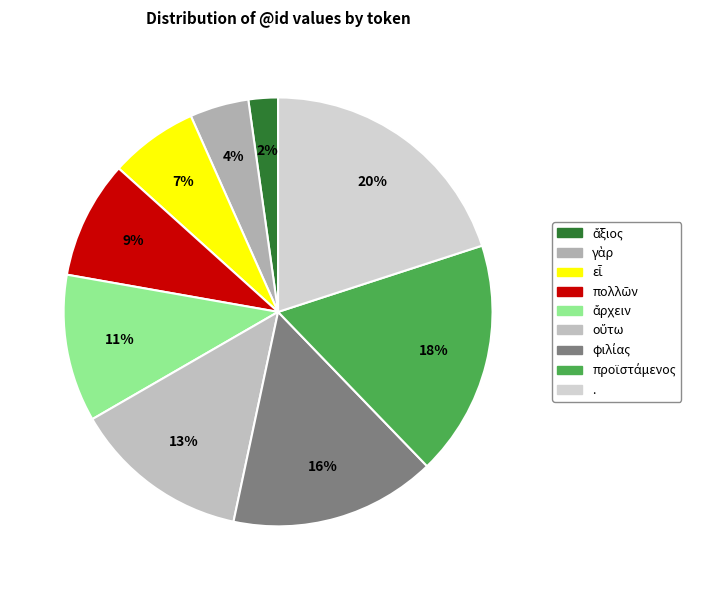

What is the largest slice in the pie chart?

.